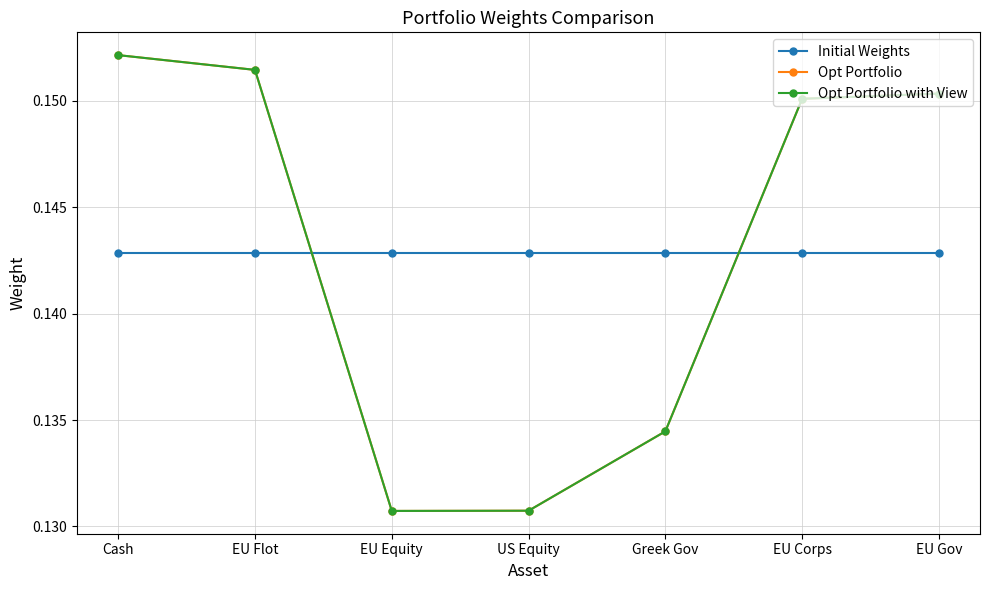

Which series changed the most between EU Flot and EU Gov?

Opt Portfolio